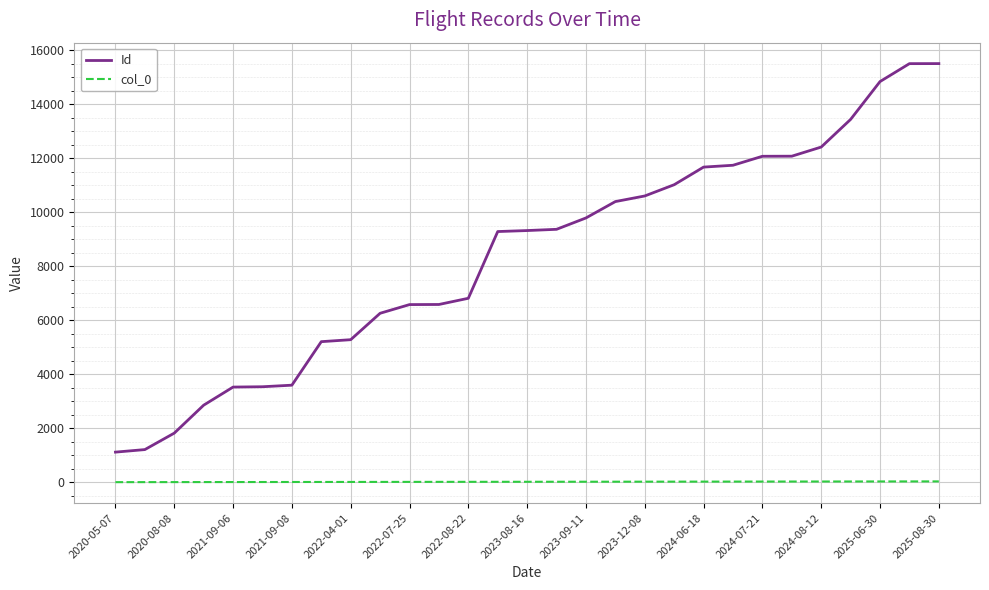

True or false: col_0 and Id intersect in this chart.

False